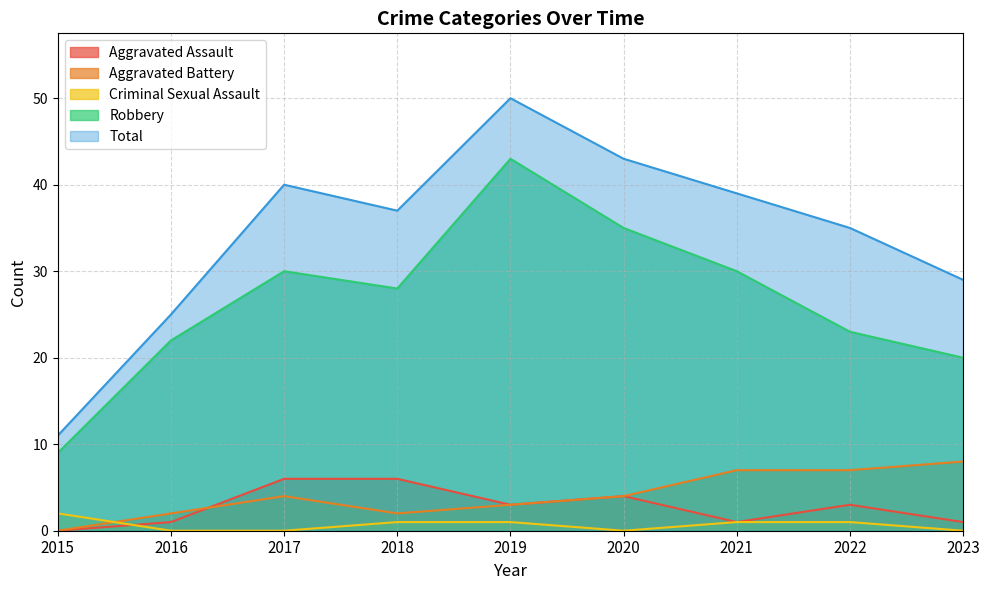

Where is the first local maximum for Aggravated Battery?

2017